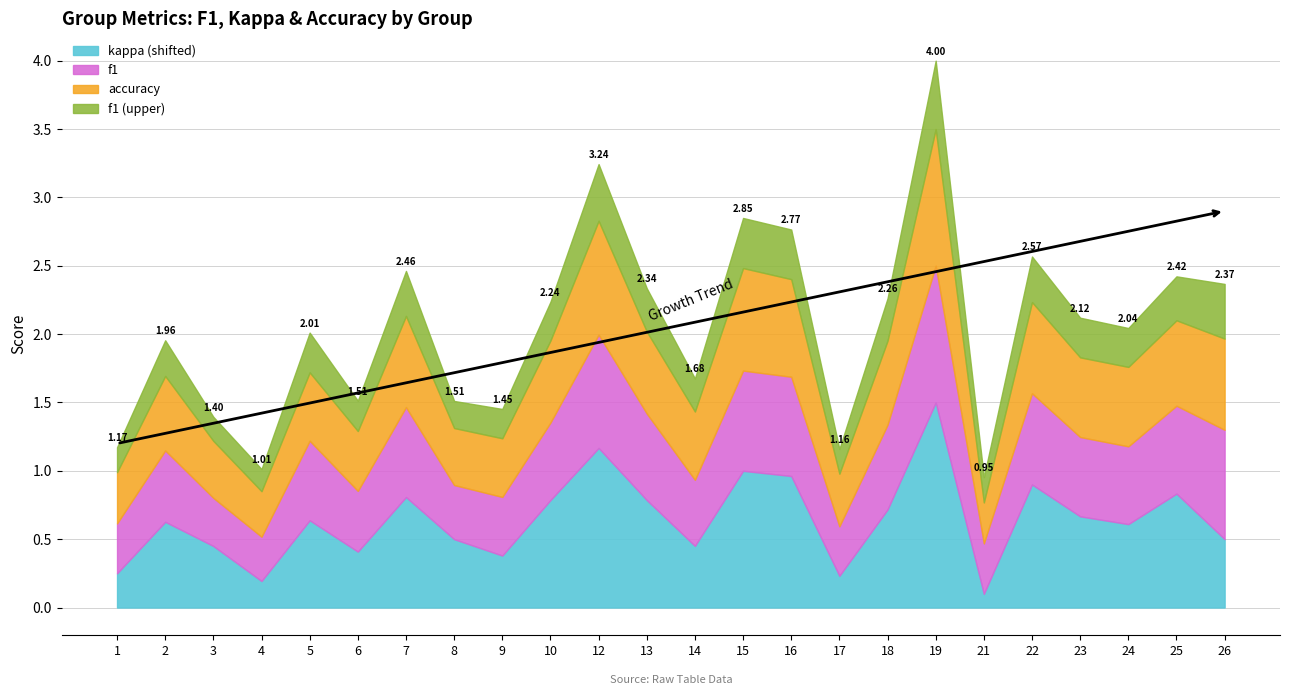

True or false: kappa and accuracy cross at least once.

False